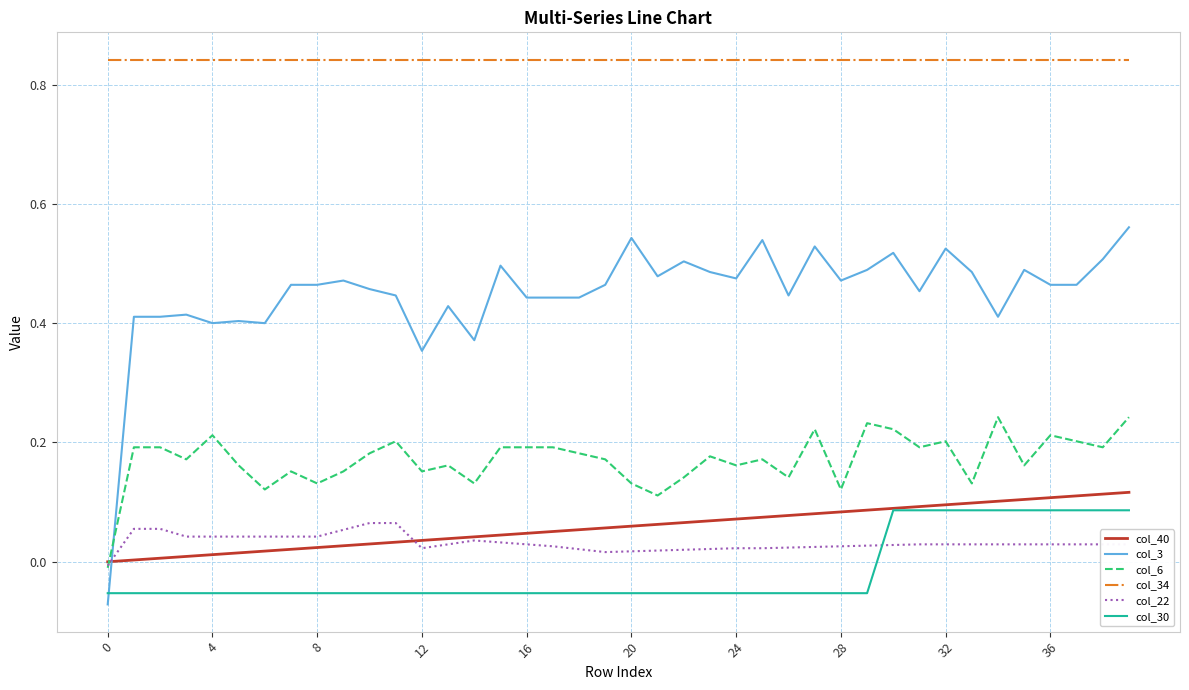

True or false: col_22 and col_3 intersect in this chart.

True